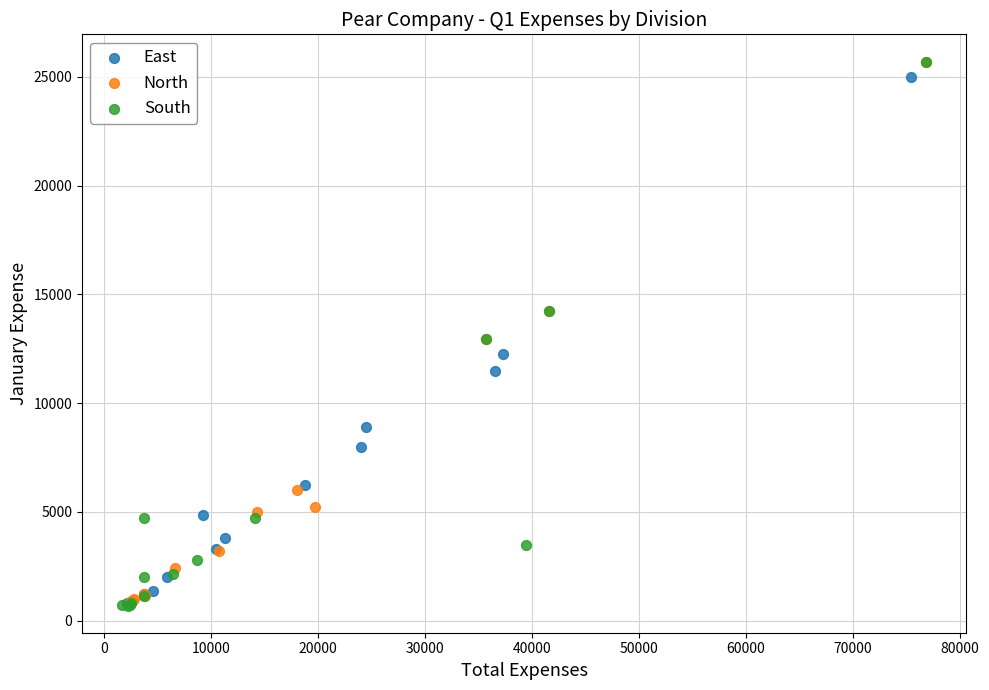

What are all the series names shown in the legend?

East, North, South